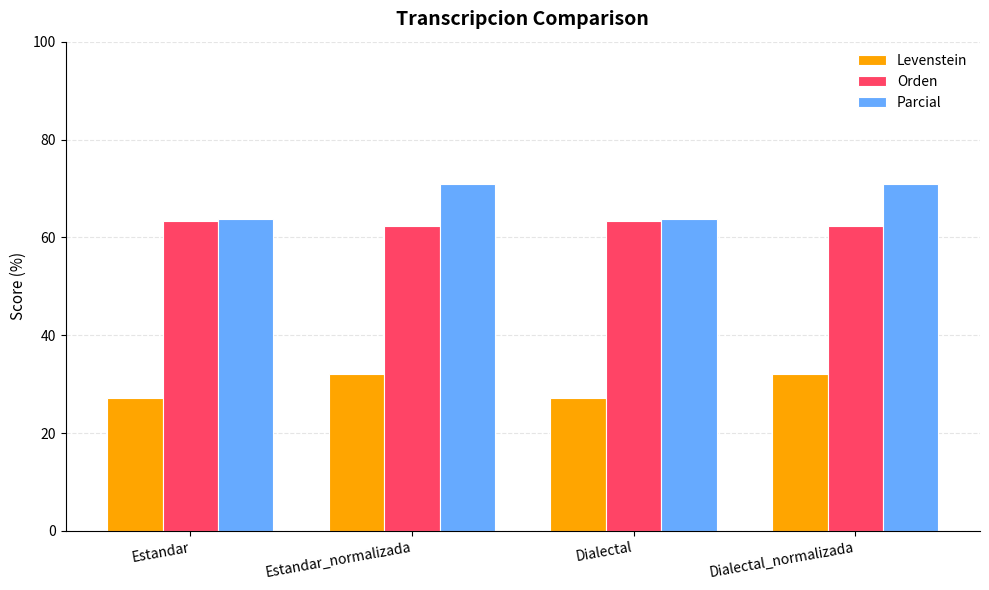

At how many categories does at least one series exceed 46?

4